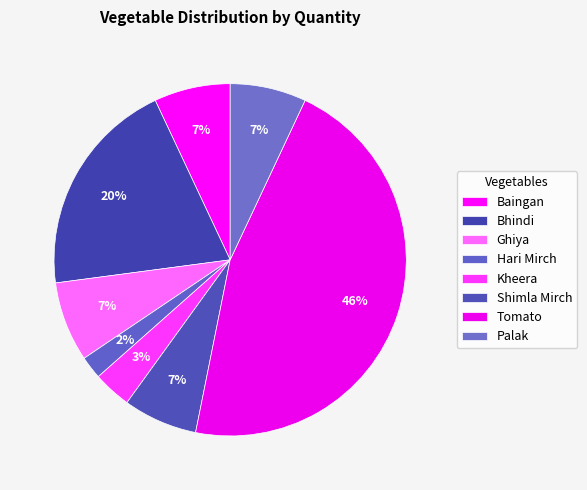

What percentage do Kheera and Ghiya together represent?

10.8%